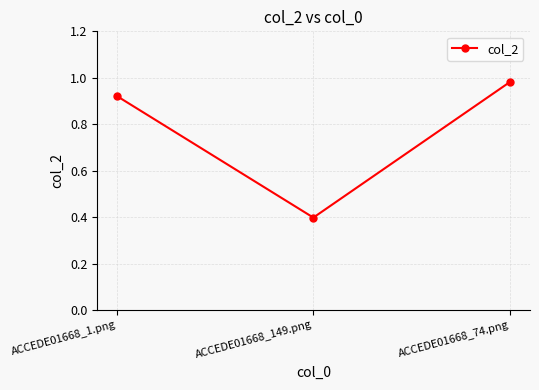

What position from the left is ACCEDE01668_149.png?

2